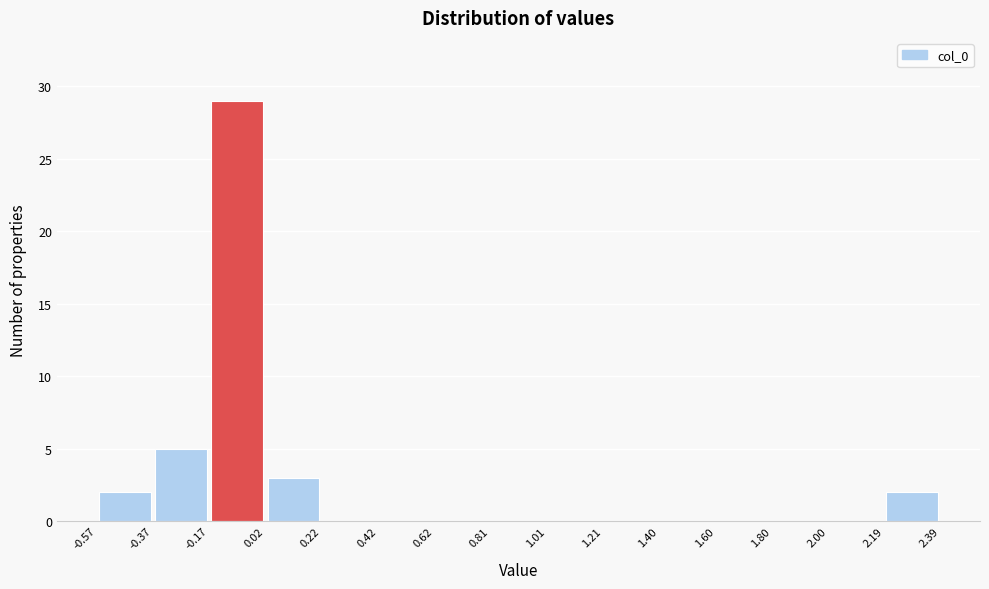

Which range on the x-axis has the tallest bar?

-0.17 to 0.02